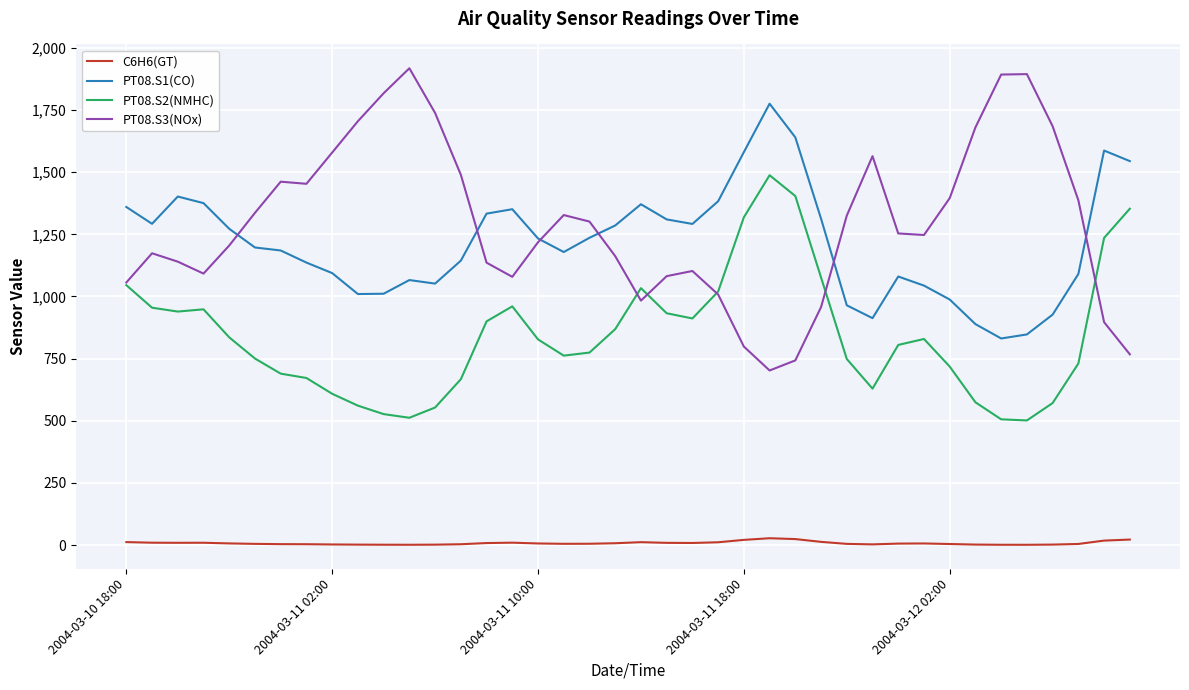

What is the maximum value shown in the chart?

1918.0